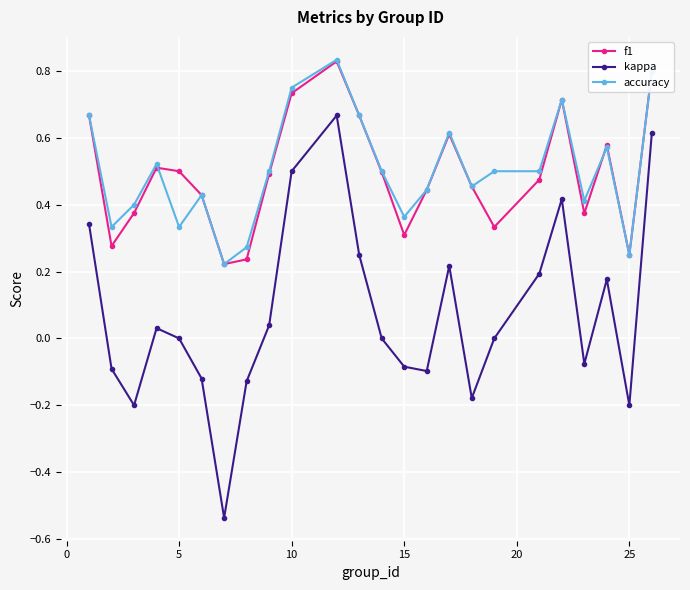

Does the chart display data point markers on the line(s)?

Yes